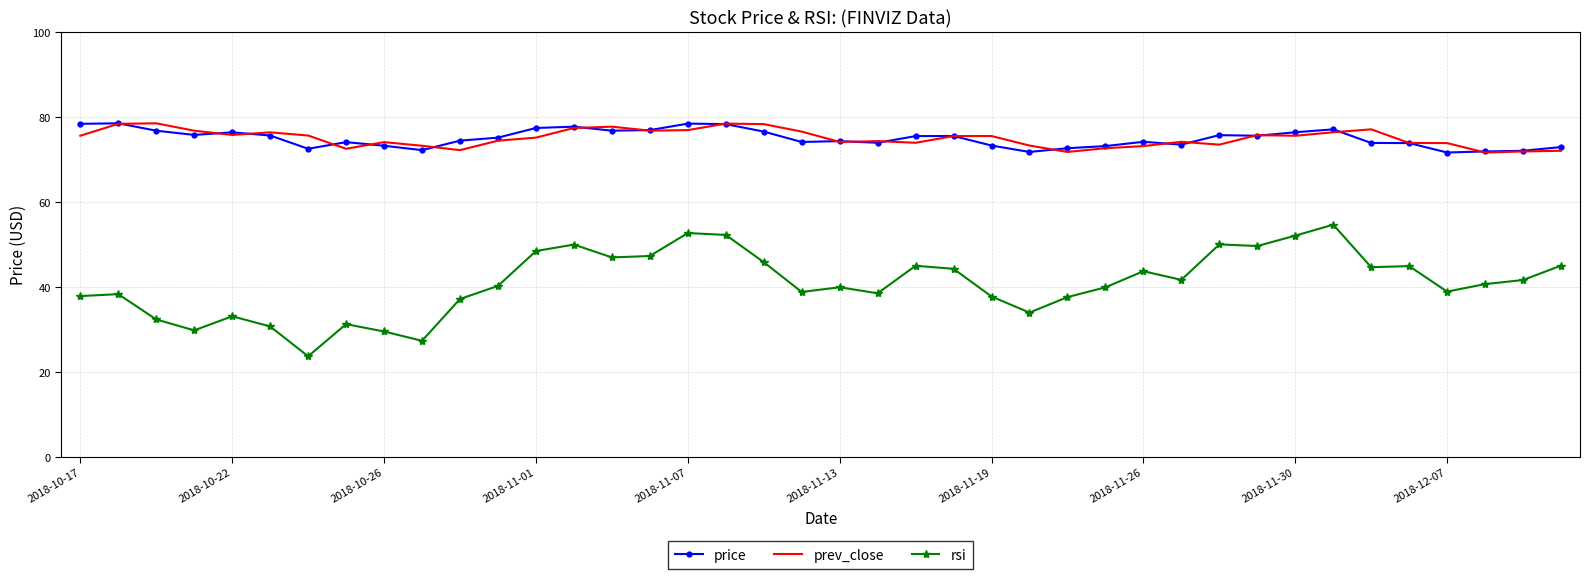

What is the highest value of the rsi series?

54.6